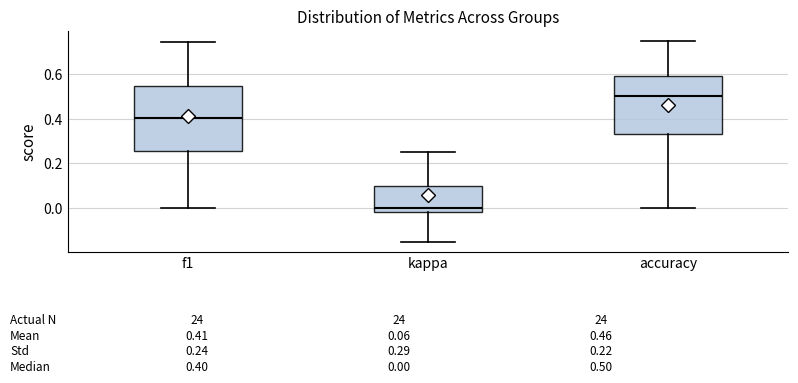

Which box has the lowest median line?

kappa